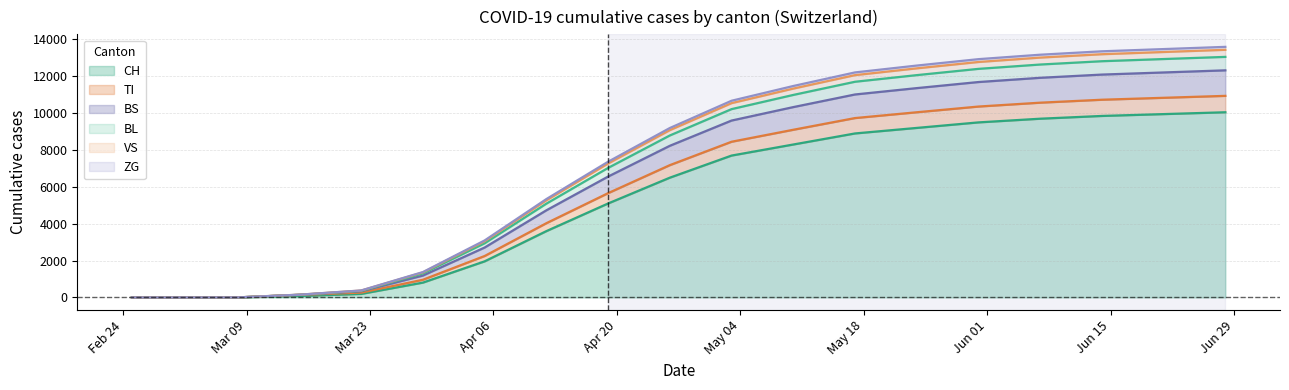

What is the highest value of the CH series?

10050